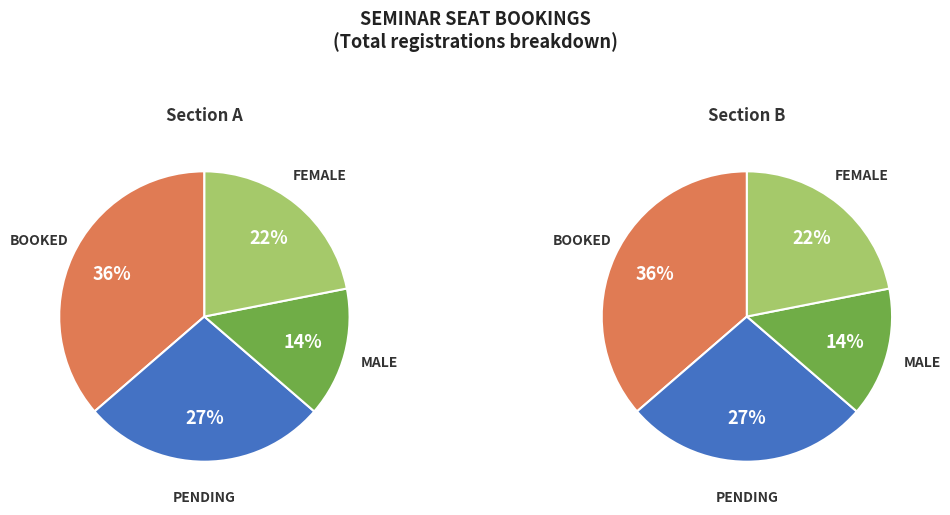

Is there a majority slice in this chart?

No